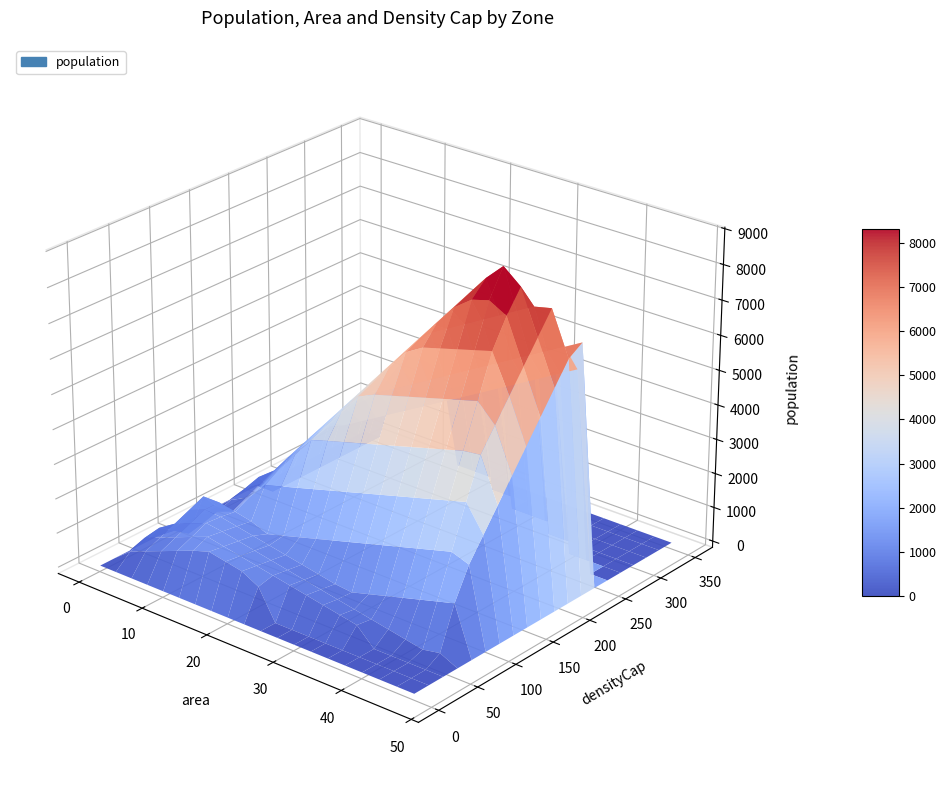

Reading right to left, transcribe all the data shown in this chart.

area: 15.1	47.6	2.7	5.2	0.1	4.8	9.2	5.0	38.4	4.9	10.6	3.5	2.7	7.2	5.0	3.4	4.9	8.0	46.8	15.8
densityCap: 350.0	250.0	0.0	350.0	0.0	350.0	100.0	250.0	200.0	200.0	0.0	200.0	200.0	100.0	100.0	125.0	250.0	350.0	50.0	10.0
population: 2471.0	6309.0	0.0	2218.0	0.0	775.0	1110.0	1453.0	9161.0	1152.0	0.0	1290.0	738.0	1297.0	1391.0	0.0	1076.0	2966.0	0.0	1308.0